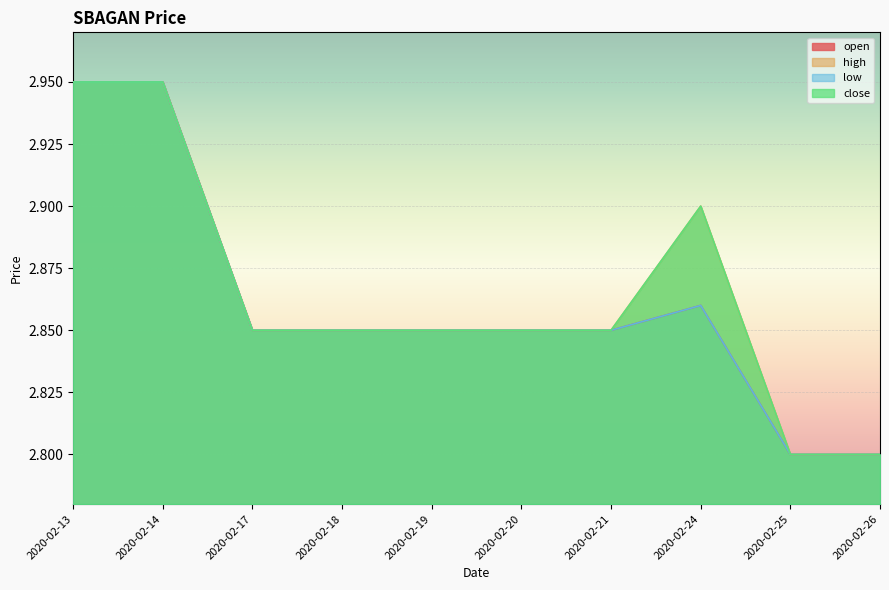

Does the chart display data point markers on the line(s)?

No